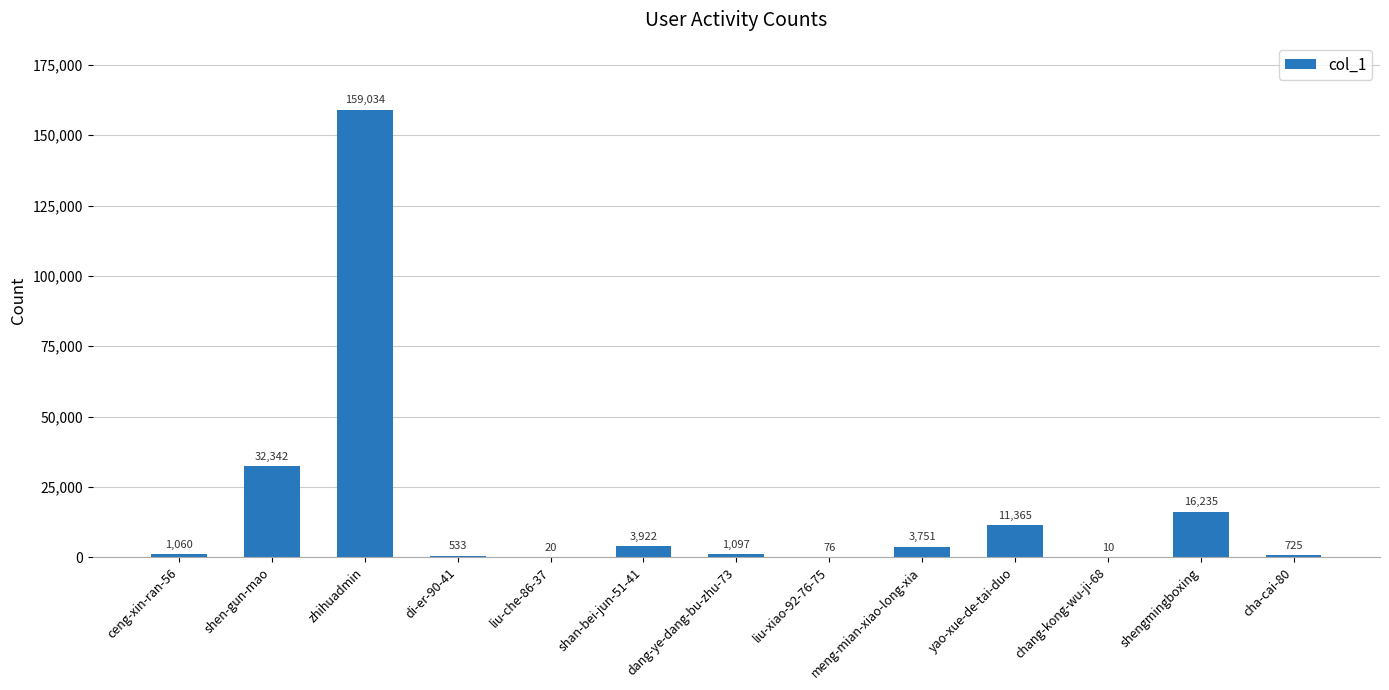

What is the sum of all values?

230170